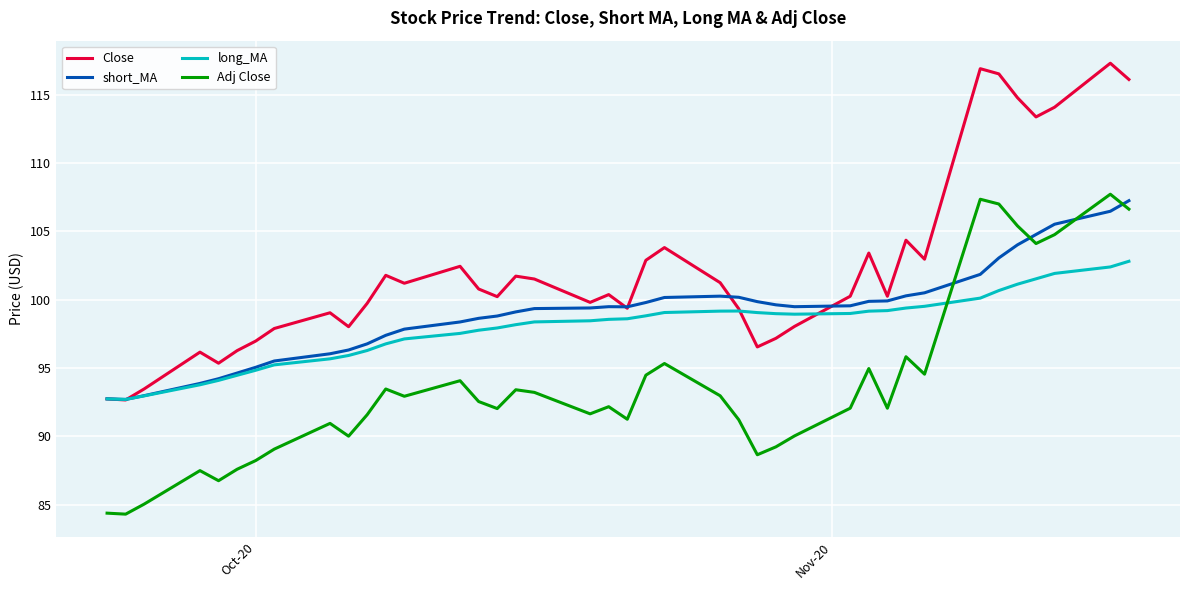

Which series has the largest total across all categories?

Close